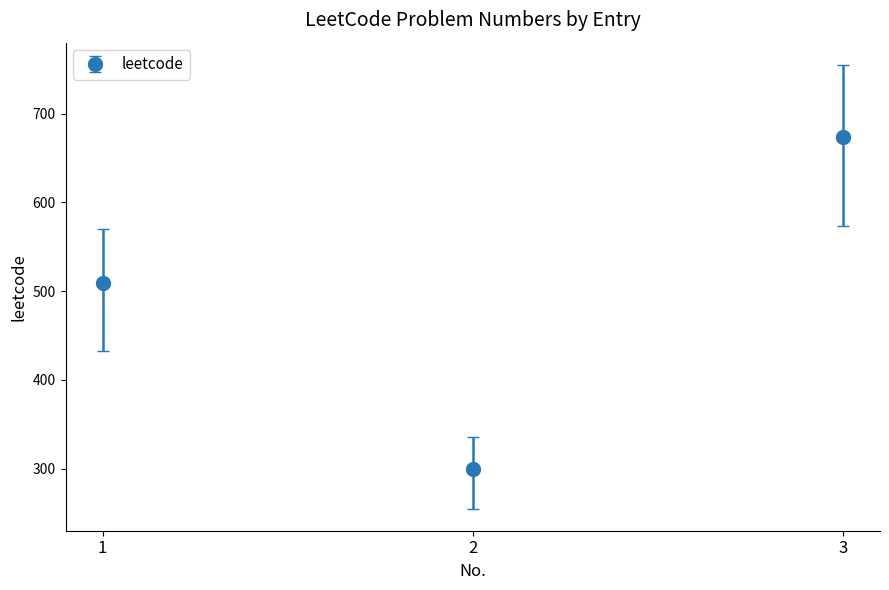

Is it true that the value at 2 is 448?

False